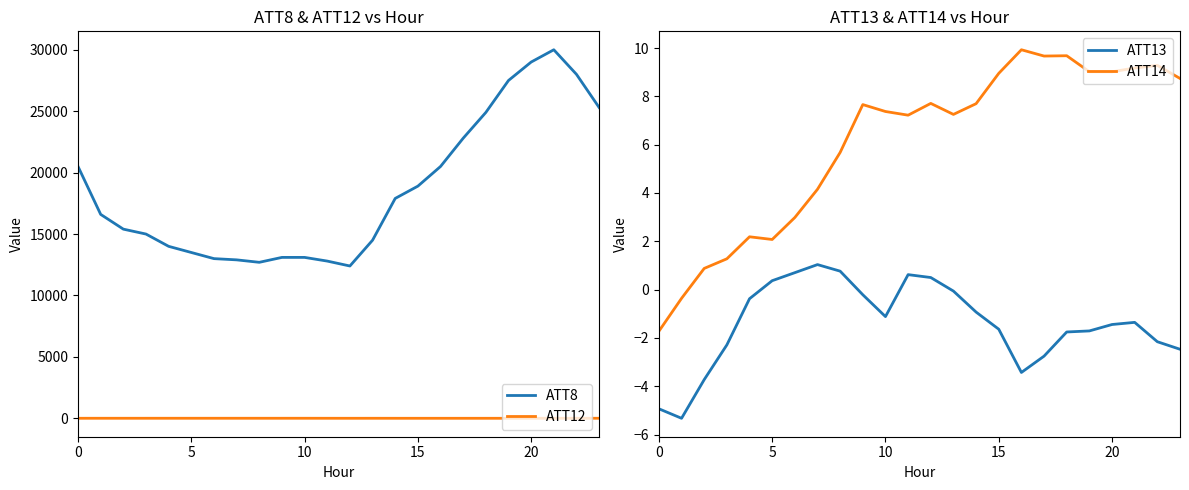

Does the chart display data point markers on the line(s)?

No